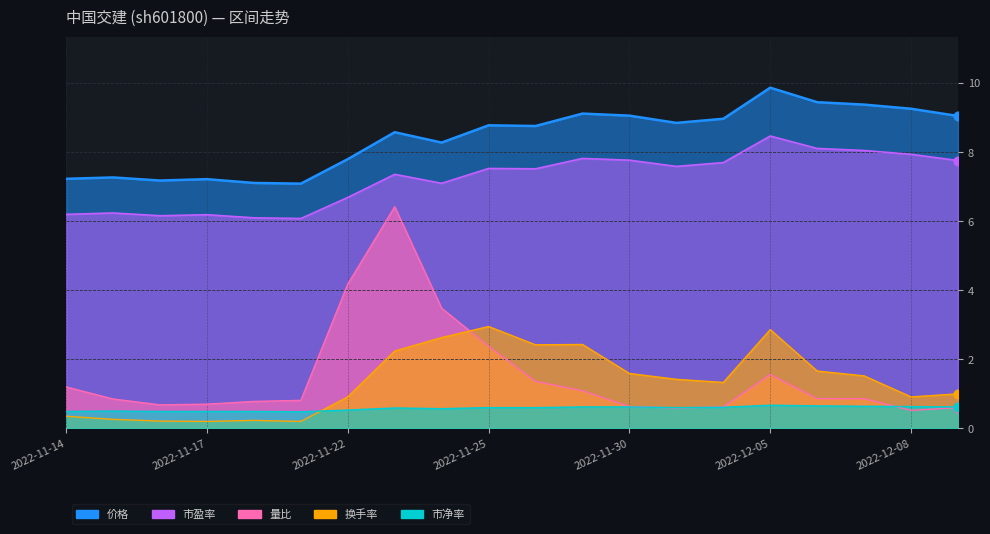

Is the value of 换手率 at 2022-11-25 greater than the value of 市盈率 at 2022-12-05?

No